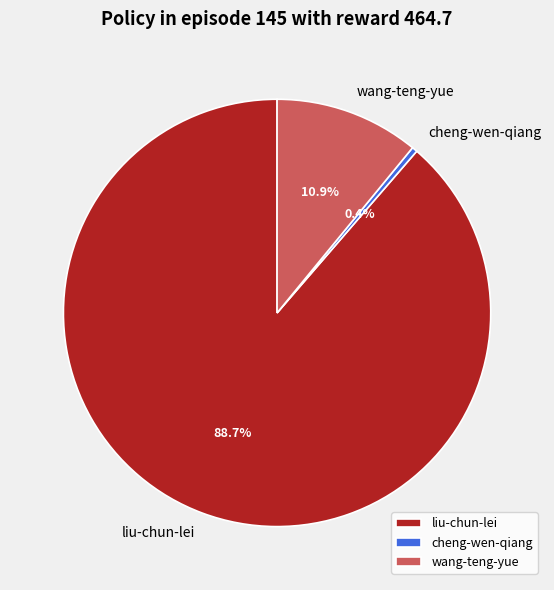

Between wang-teng-yue and cheng-wen-qiang, which is larger?

wang-teng-yue